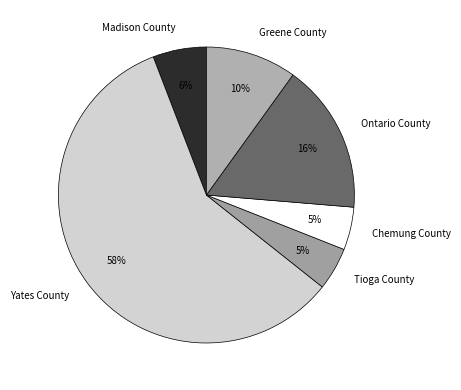

Which slice represents more than half of the pie?

Yates County